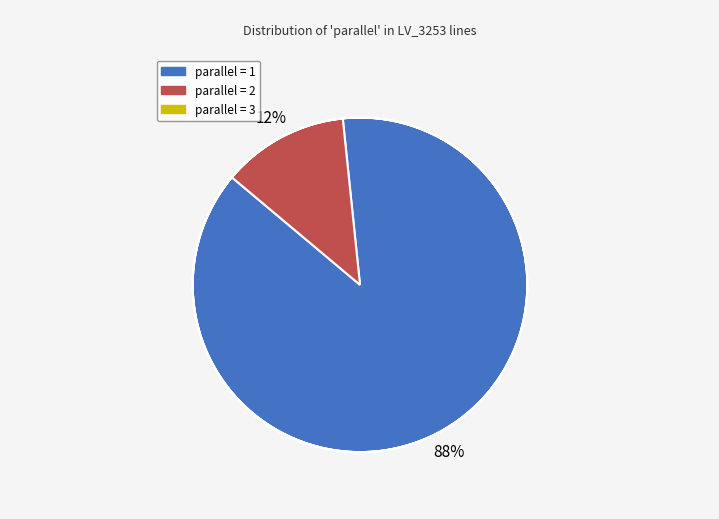

Count the number of slices in the pie.

3